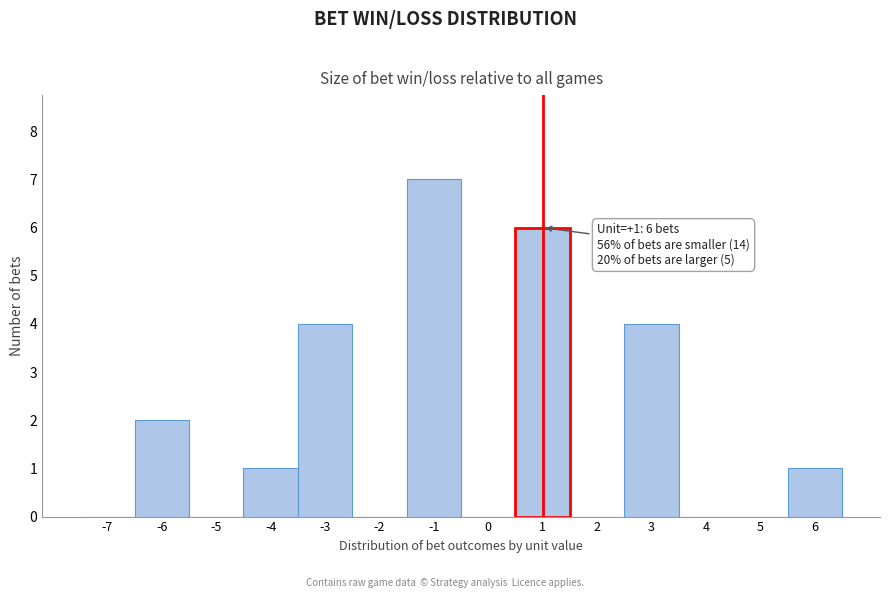

Reading right to left, list all the values displayed in this chart.

6=1	5=0	4=0	3=4	2=0	1=6	0=0	-1=7	-2=0	-3=4	-4=1	-5=0	-6=2	-7=0